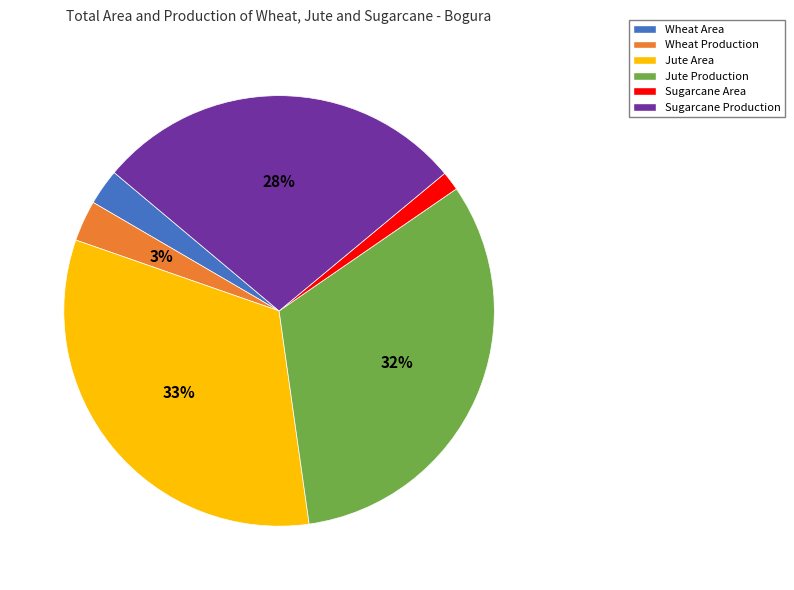

To the nearest percent, what is the combined percentage of Sugarcane Production and Wheat Production?

31%